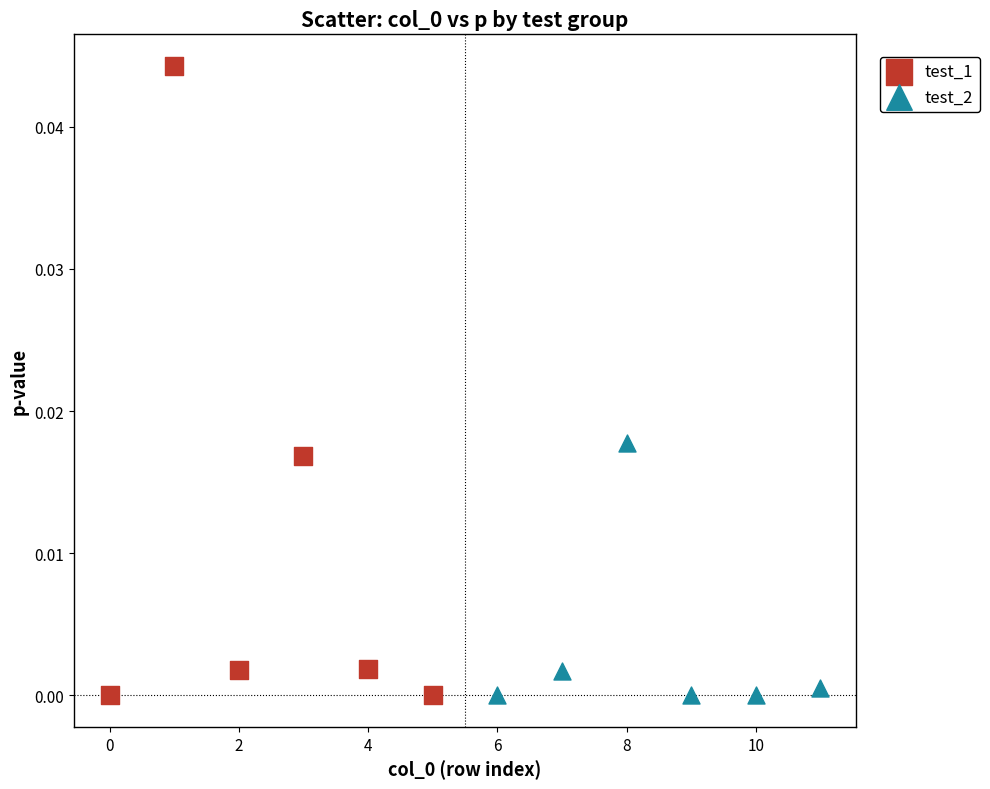

Which series has the widest spread of Y values?

test_1